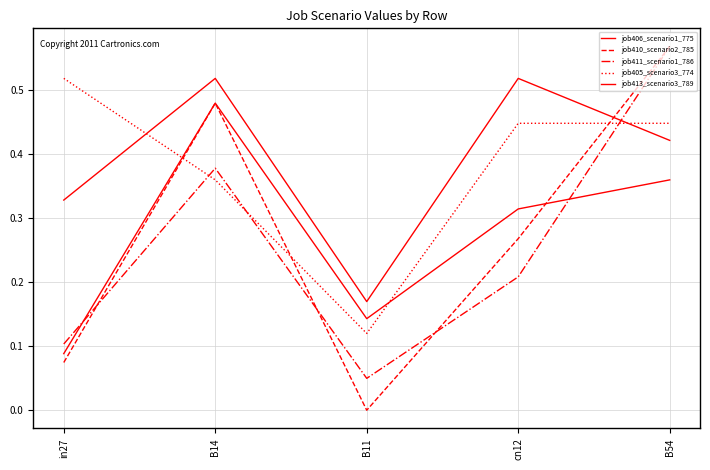

Is this an area chart (filled region under the line)?

No